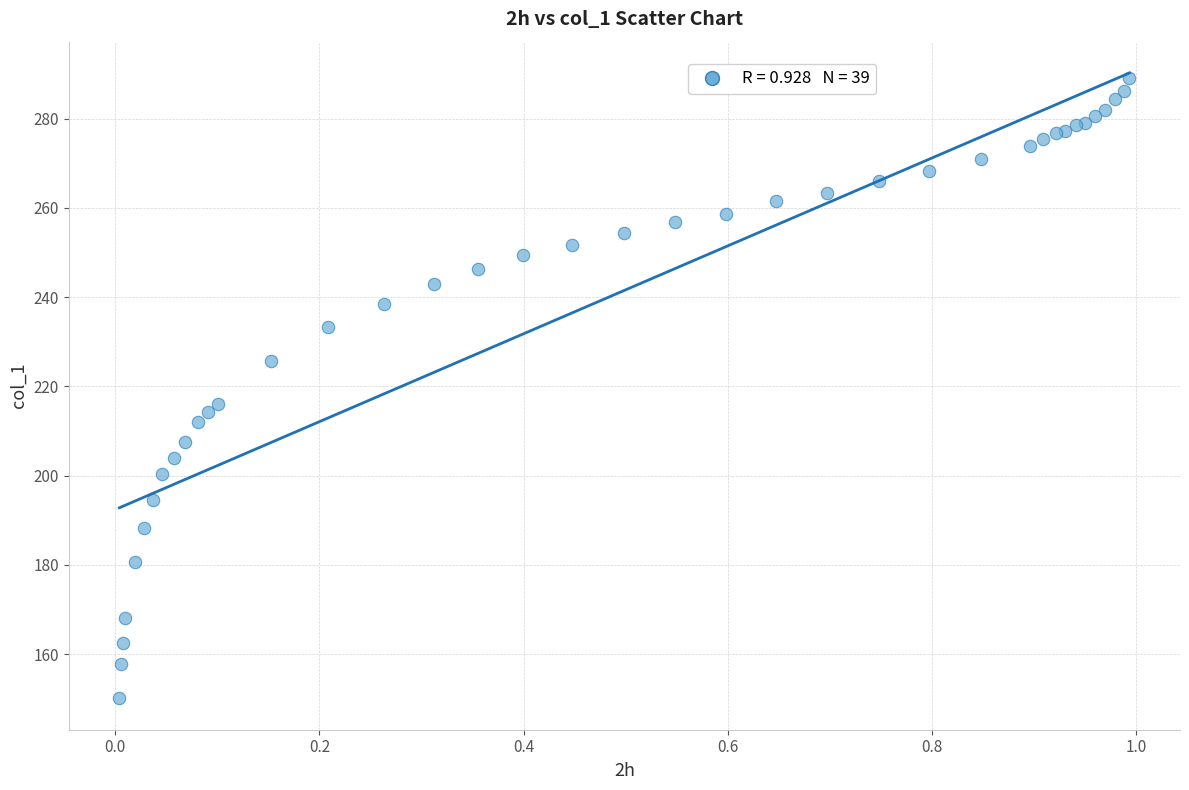

What Y value in the scatter plot is closest to 219?

215.9